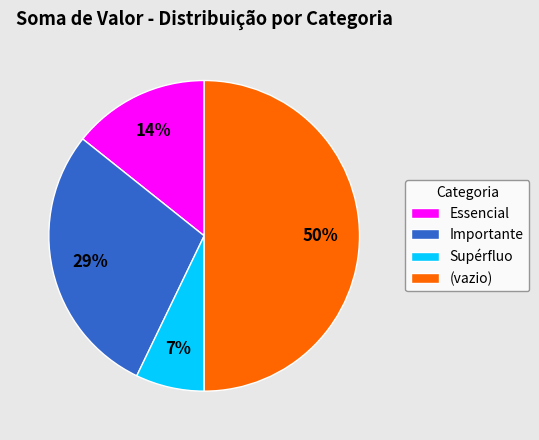

Between Essencial and Importante, which is larger?

Importante